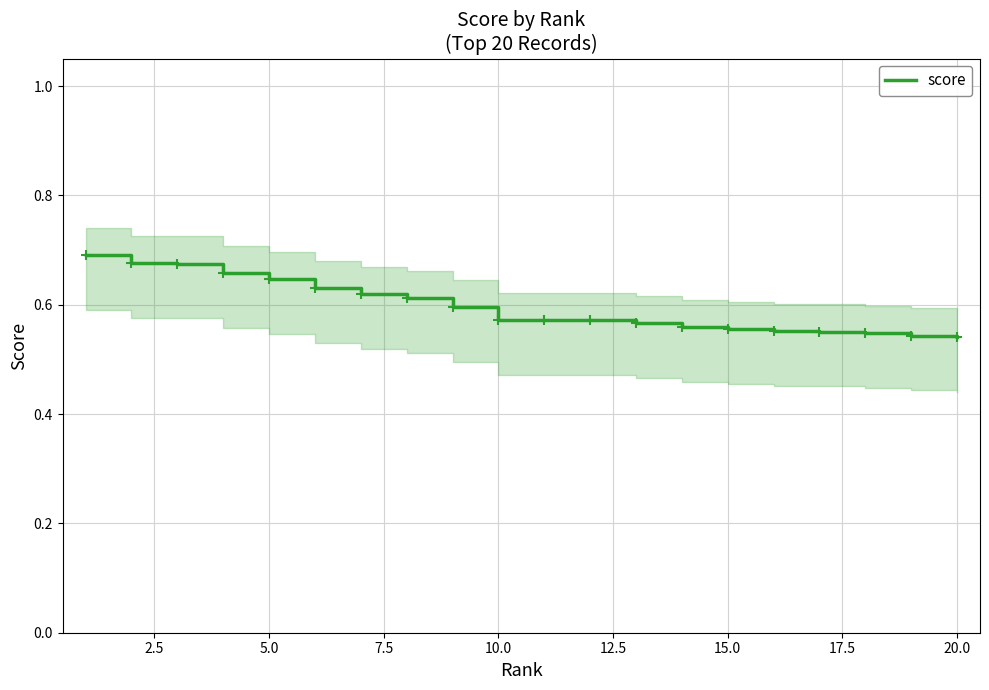

True or false: there are more than 0 points higher than both neighbors.

False